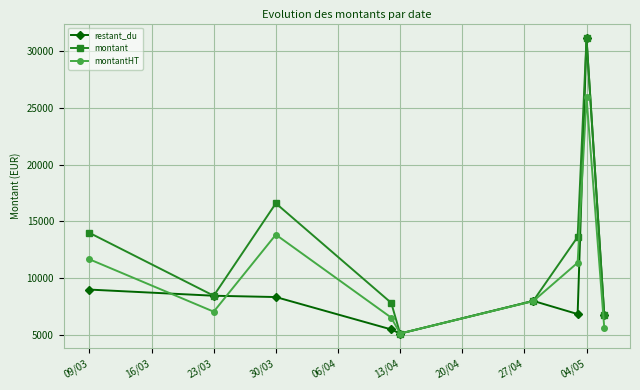

What is the value of the montant point at the 2nd from the left?

8437.7